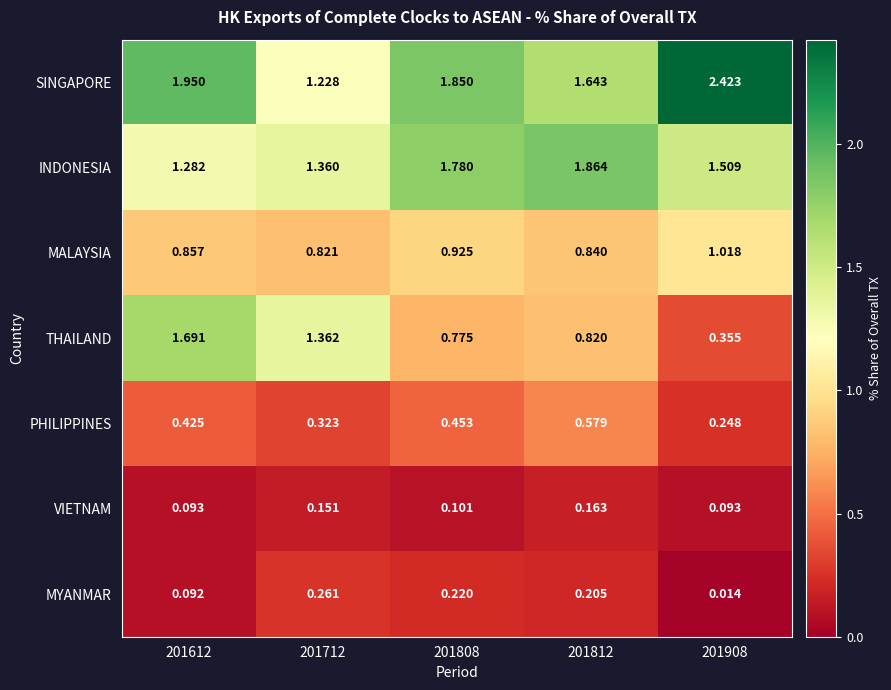

Which series has the largest total across all categories?

SINGAPORE